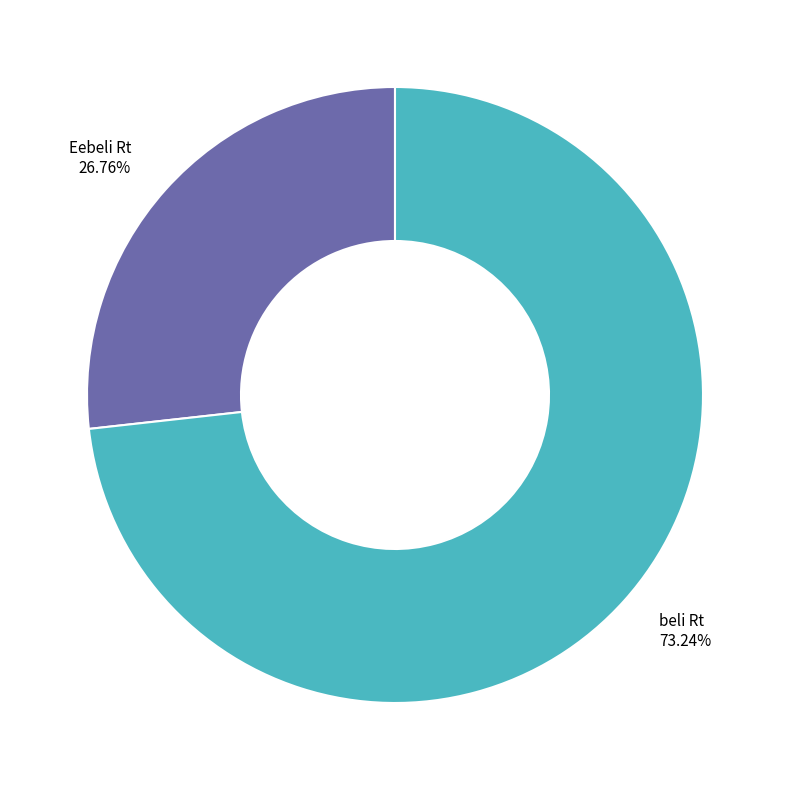

True or false: Eebeli Rt accounts for 41% of the total.

False